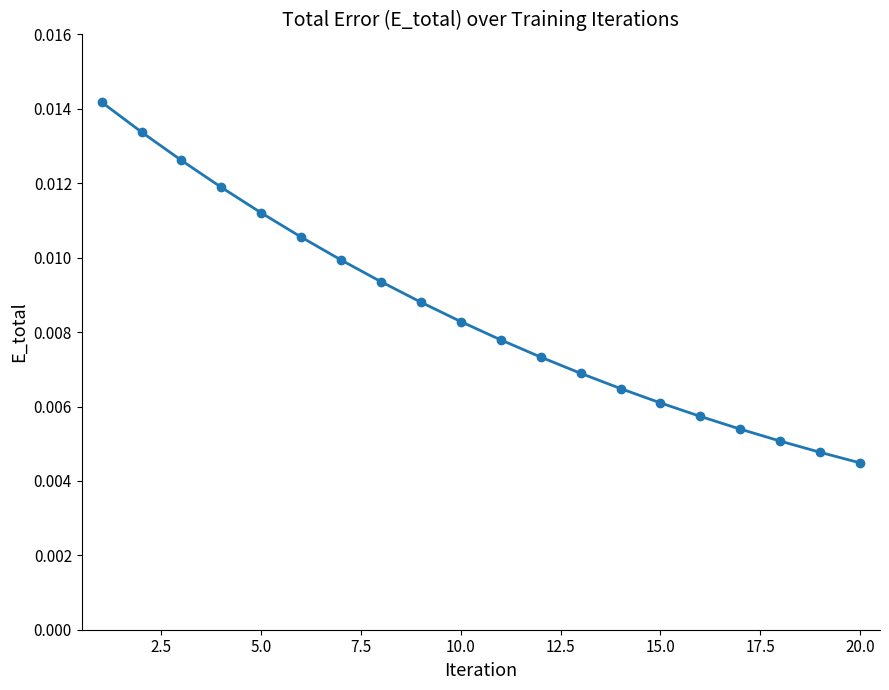

True or false: the data has more than 1 interior local peaks.

False